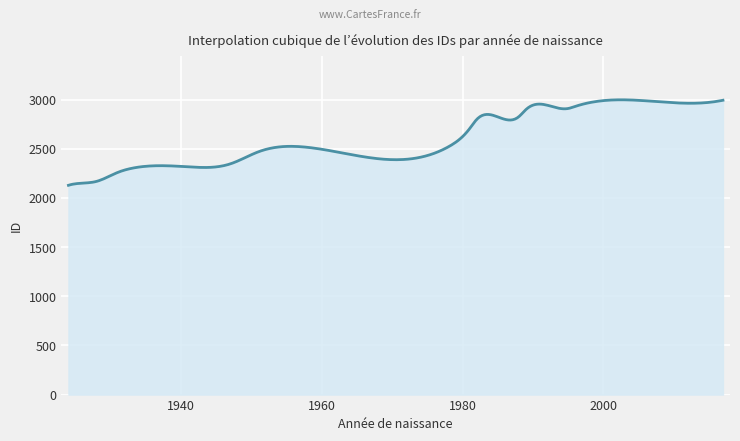

What is the minimum value shown in the chart?

2128.0